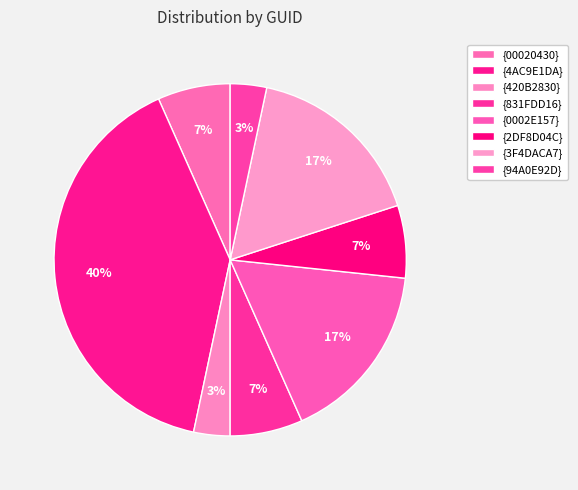

Rank the categories by value from highest to lowest.

{4AC9E1DA}, {0002E157}, {3F4DACA7}, {00020430}, {831FDD16}, {2DF8D04C}, {420B2830}, {94A0E92D}